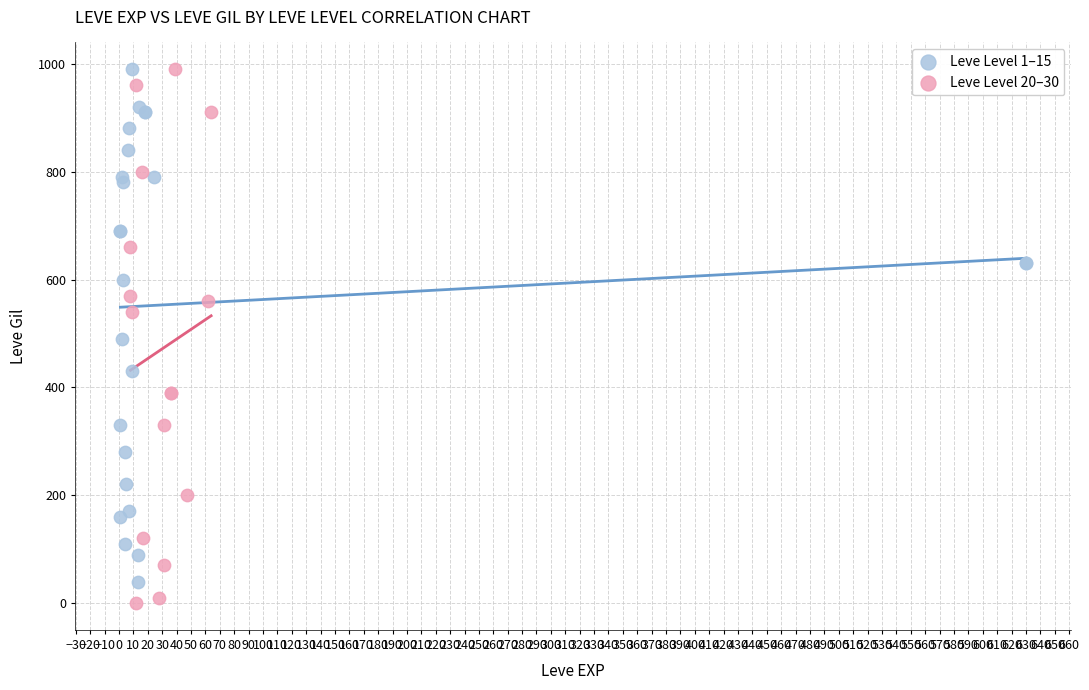

Which series has the widest spread of Y values?

Leve Level 20–30